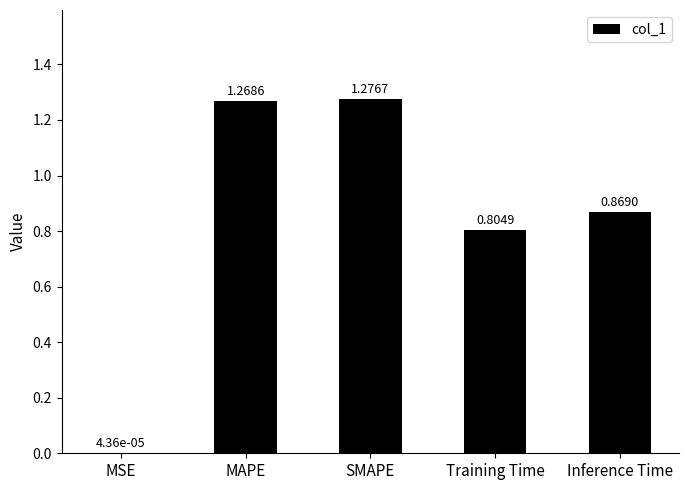

Where is the data nearest to the value 0?

MSE